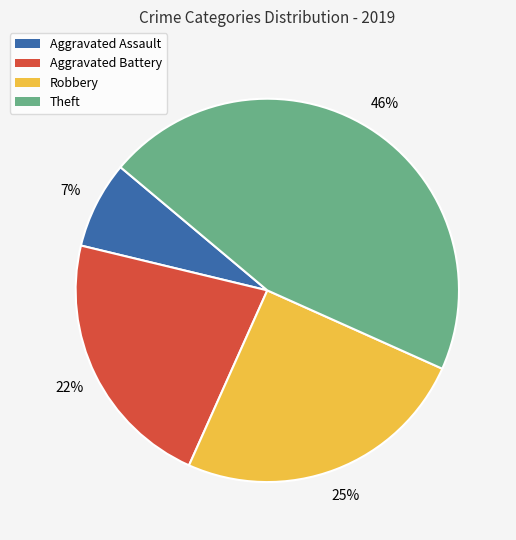

Is it true that Robbery is 25% of the pie?

True